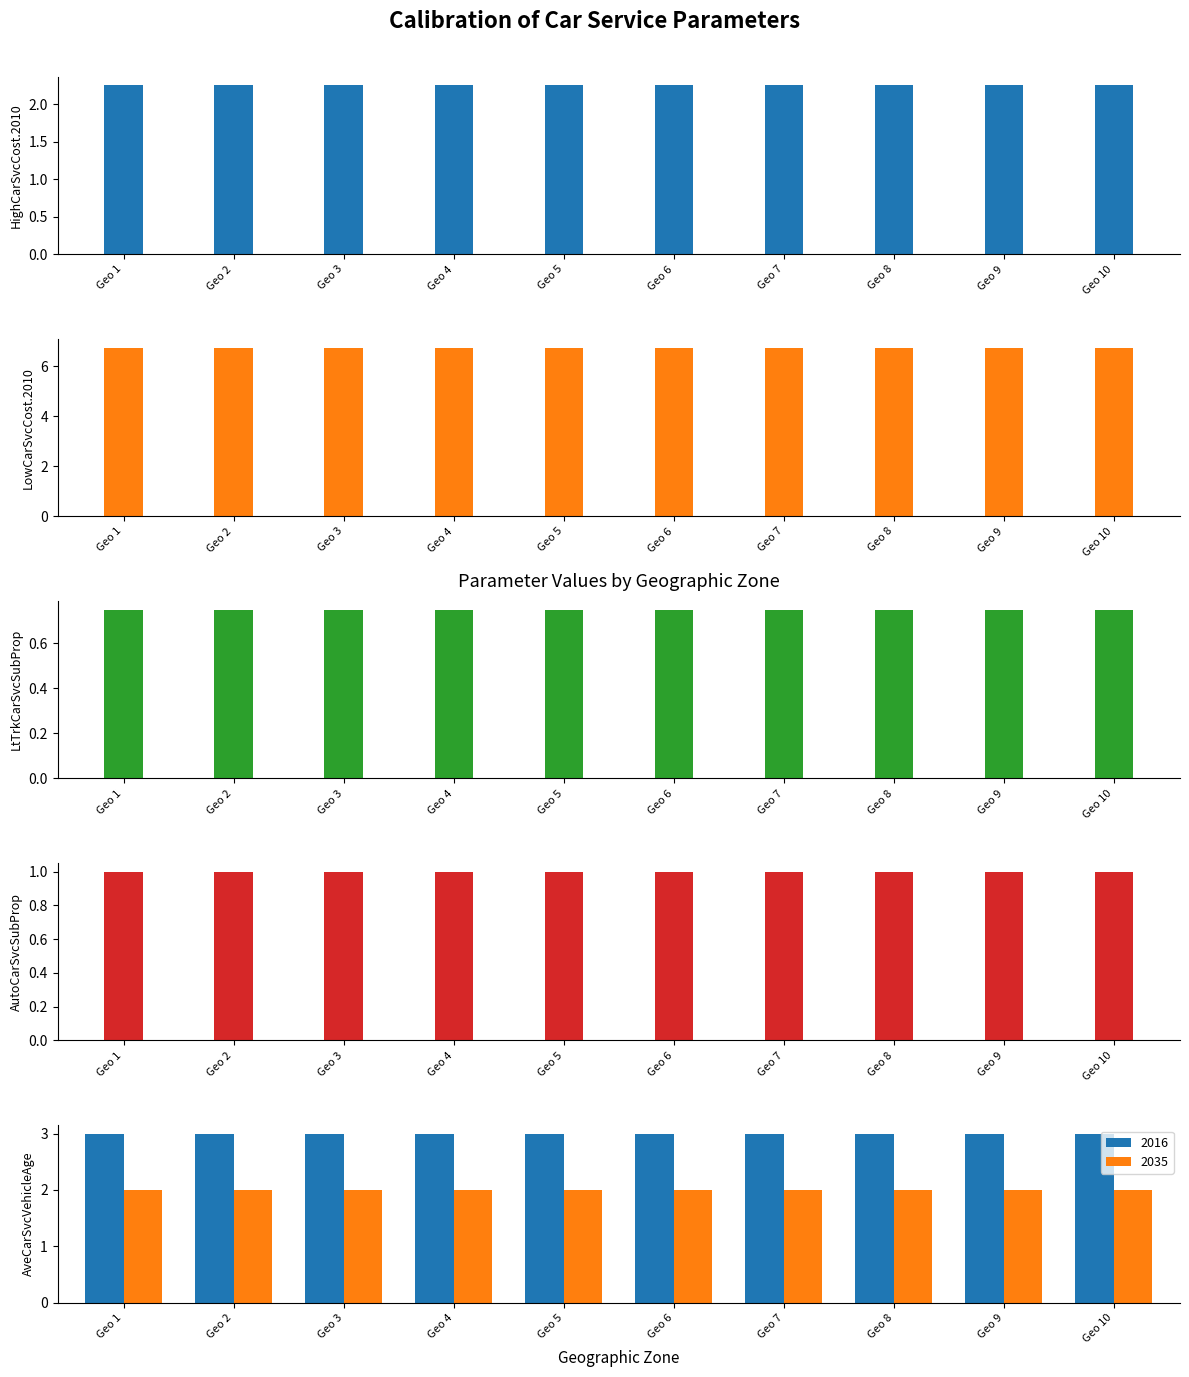

Which series has the largest total across all categories?

LowCarSvcCost.2010